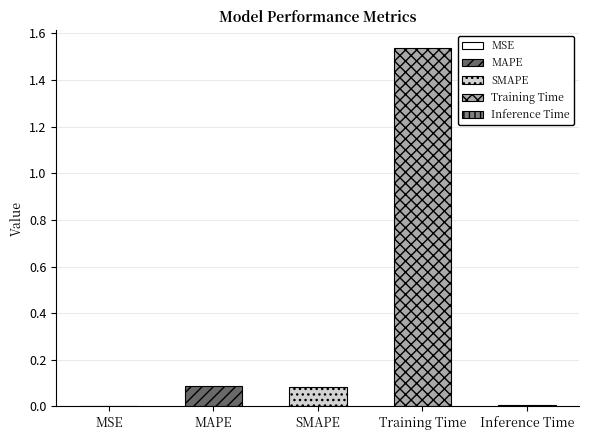

The value at SMAPE is 0.0. True or false?

False